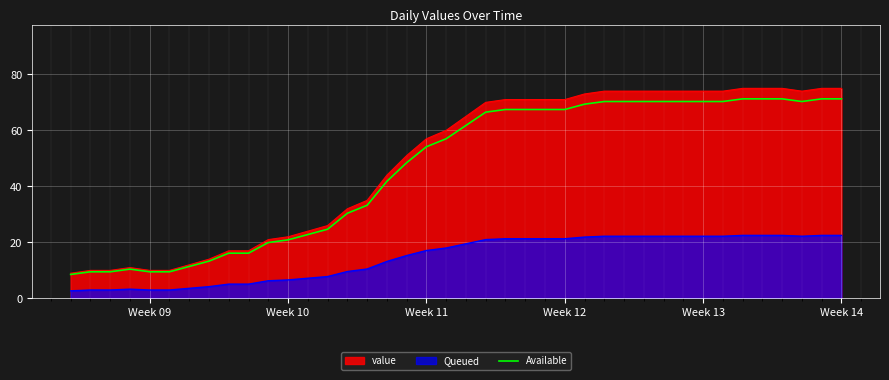

What is the minimum value shown in the chart?

2.7